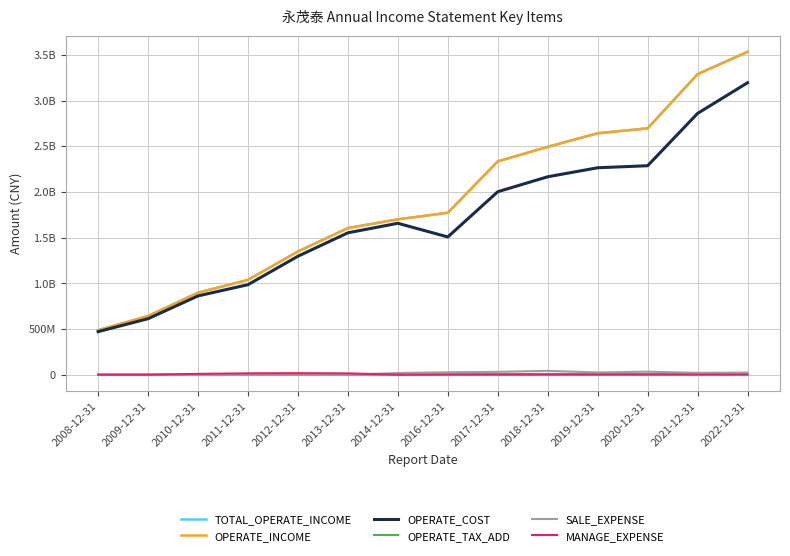

Does the chart have visible grid lines?

Yes